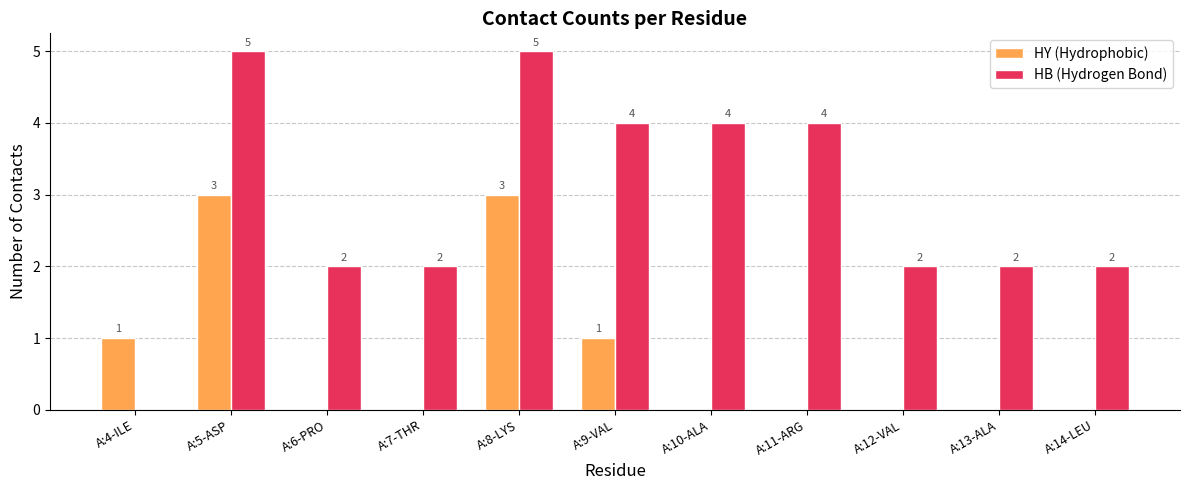

Is the value of HB (Hydrogen Bond) at A:6-PRO greater than the value of HY (Hydrophobic) at A:14-LEU?

Yes